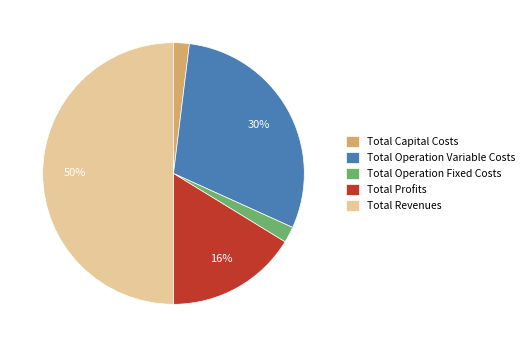

How many segments does this pie chart have?

5